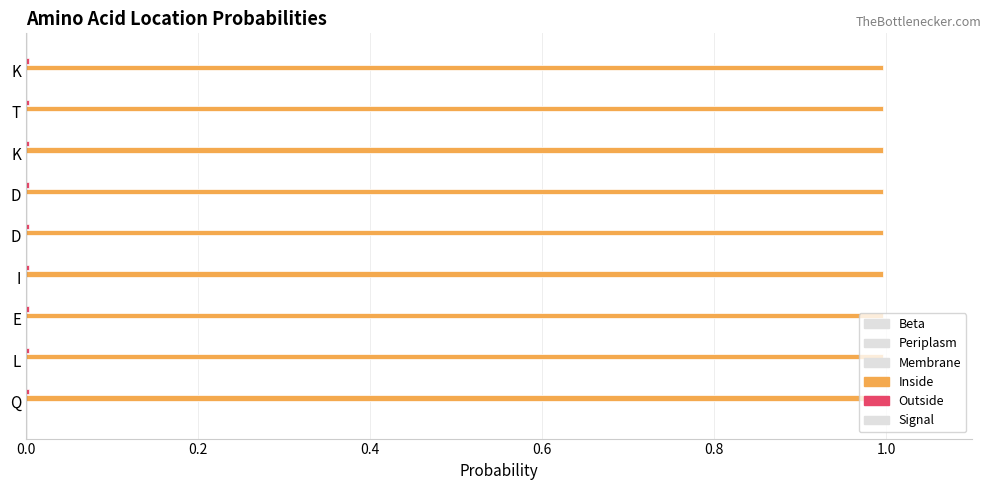

How many series are shown in this chart?

2